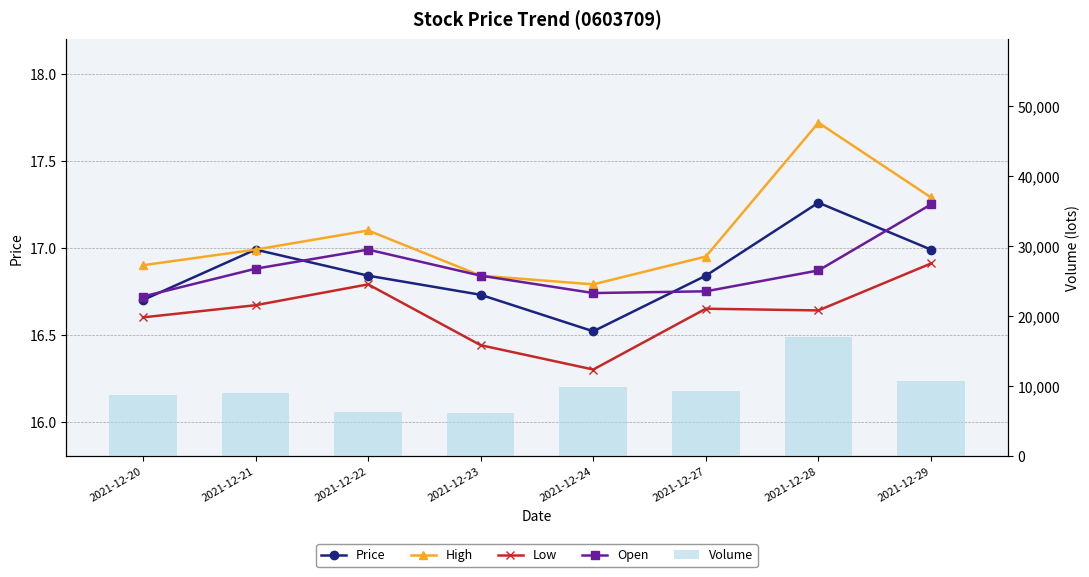

What is the difference between the second highest and minimum values in the Price series?

0.5